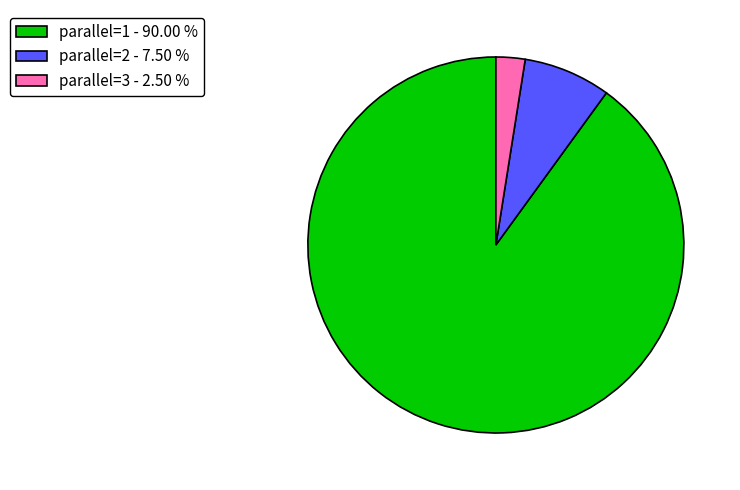

Between parallel=3 - 2.50 % and parallel=2 - 7.50 %, which is larger?

parallel=2 - 7.50 %